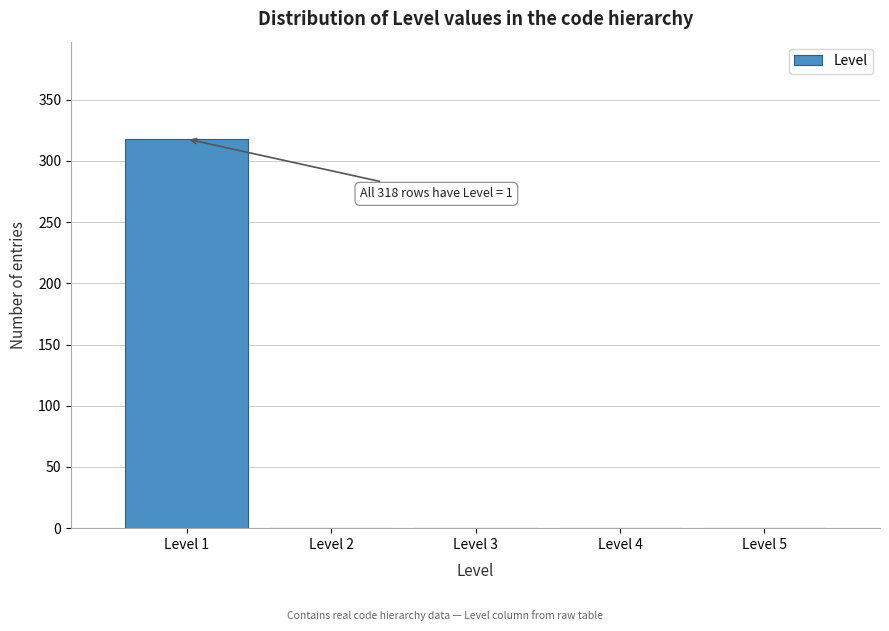

Over which range of the x-axis is the bar tallest?

0.5 to 1.5